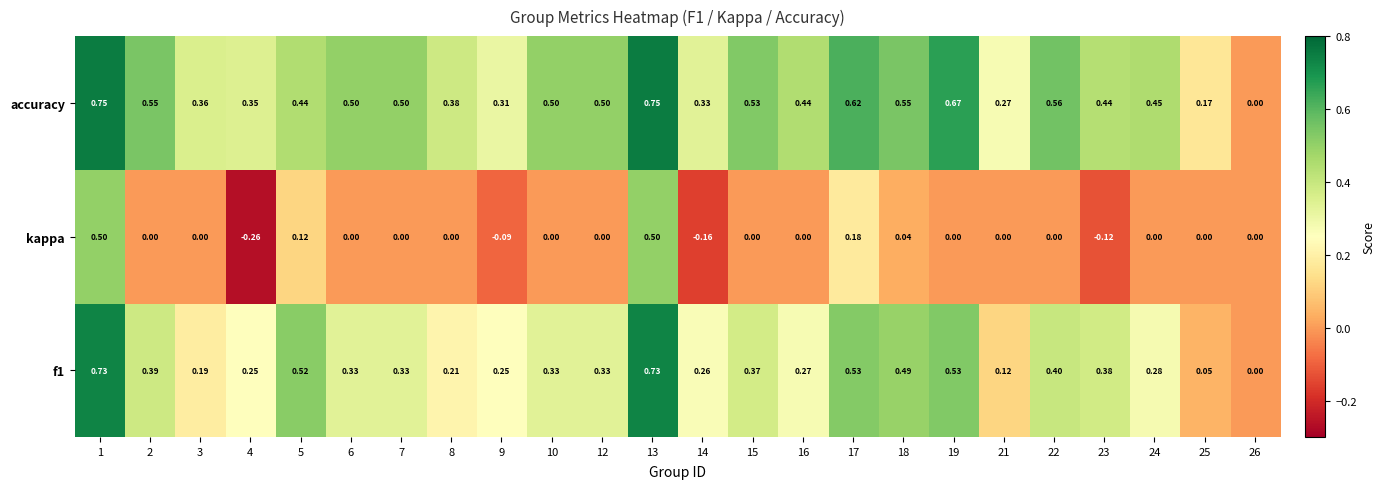

How many categories are shown in the chart?

24